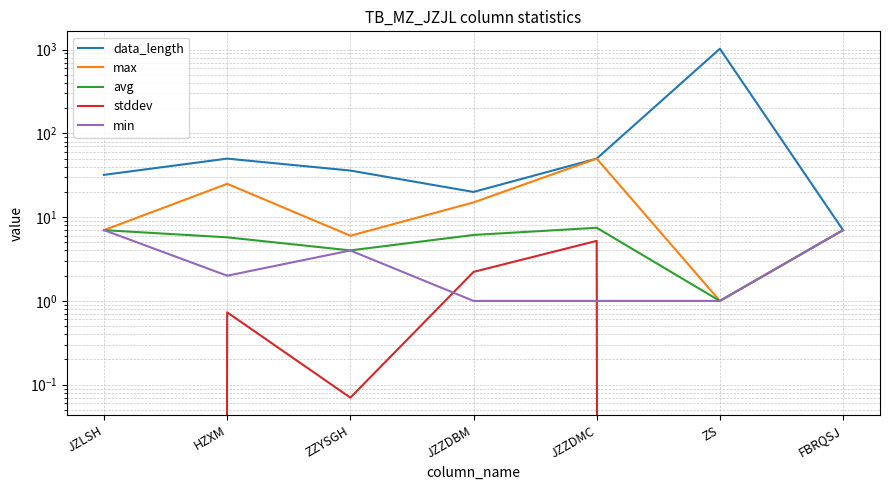

What is the difference between the maximum and minimum values in the max series?

49.0